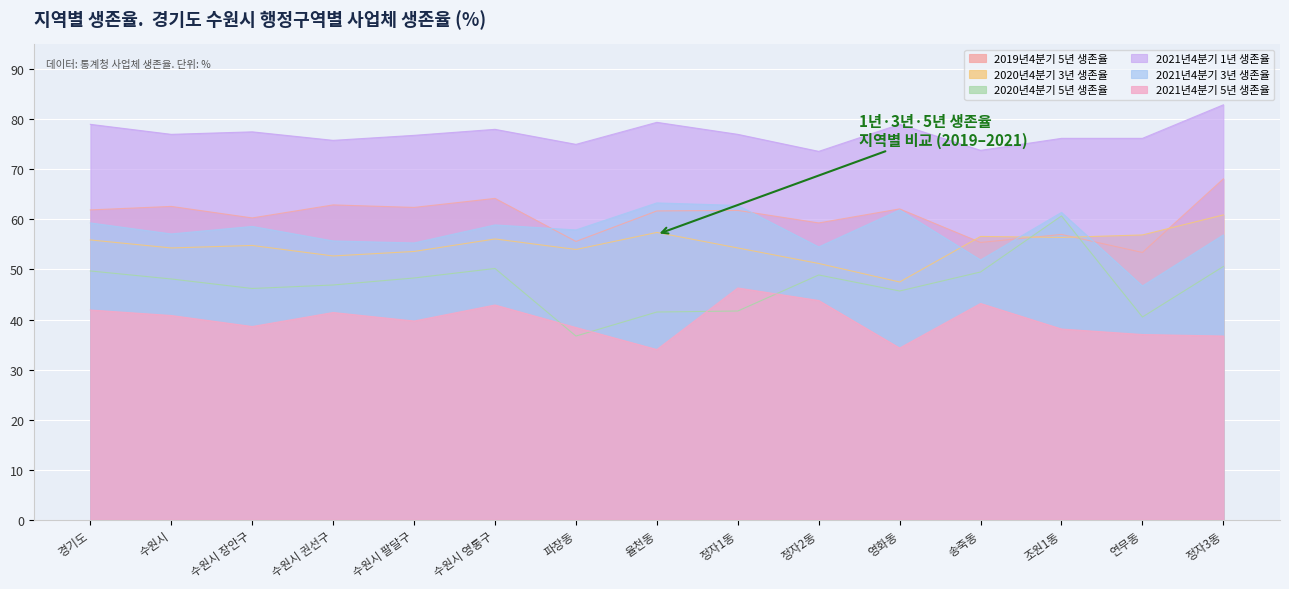

In 2021년4분기 5년 생존율, how many points are higher than both neighbors (excluding endpoints)?

4